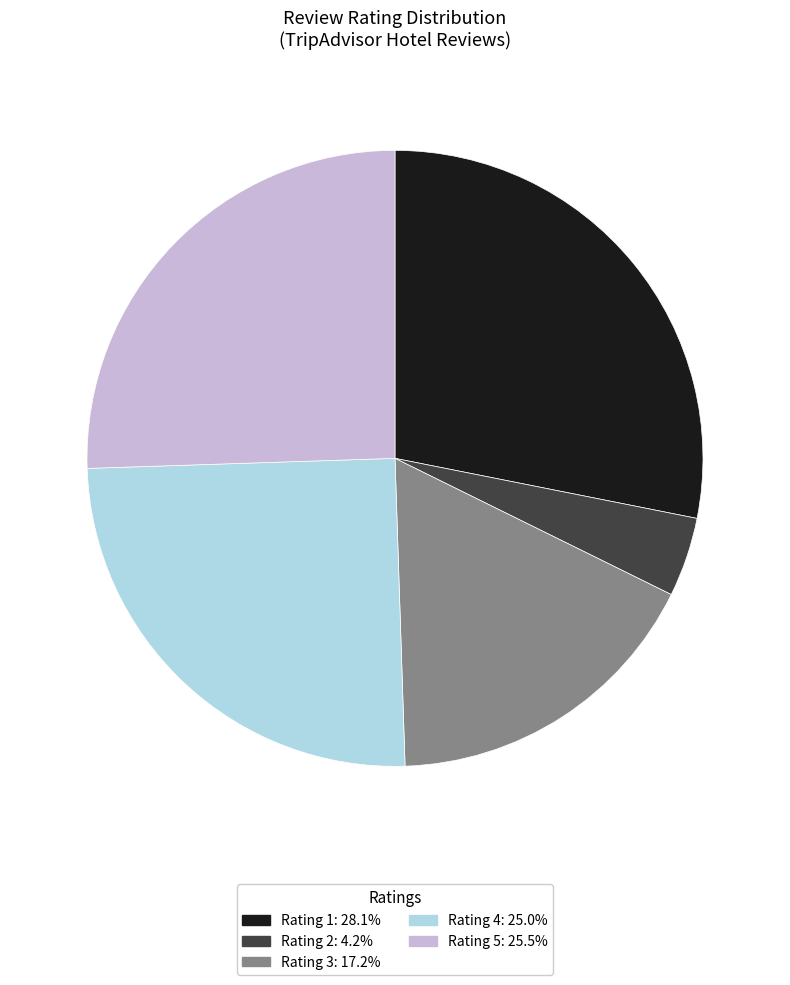

Does any single category account for the majority?

No